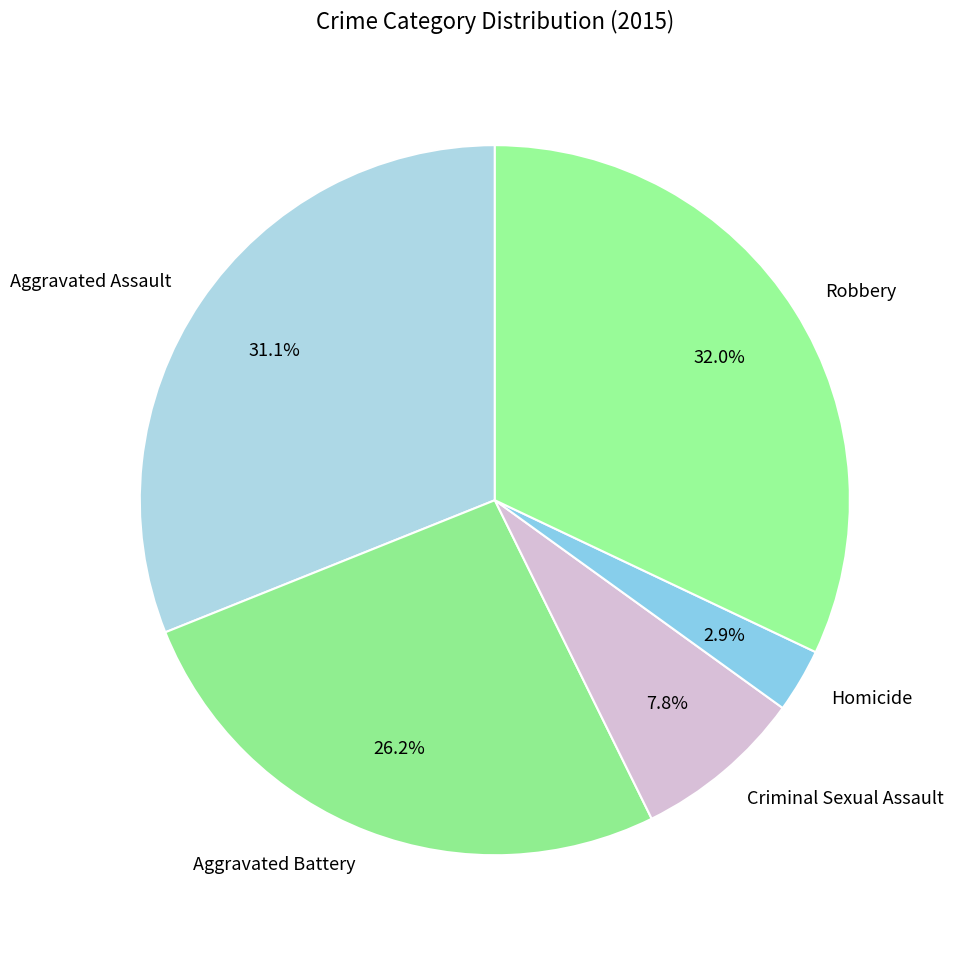

Do Homicide and Robbery together represent more than half of the pie?

No